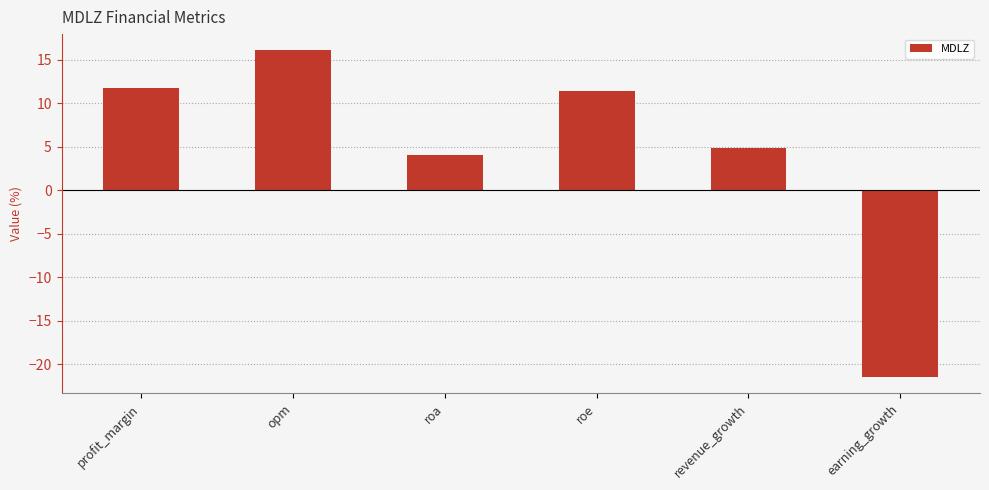

What is the average value?

4.5